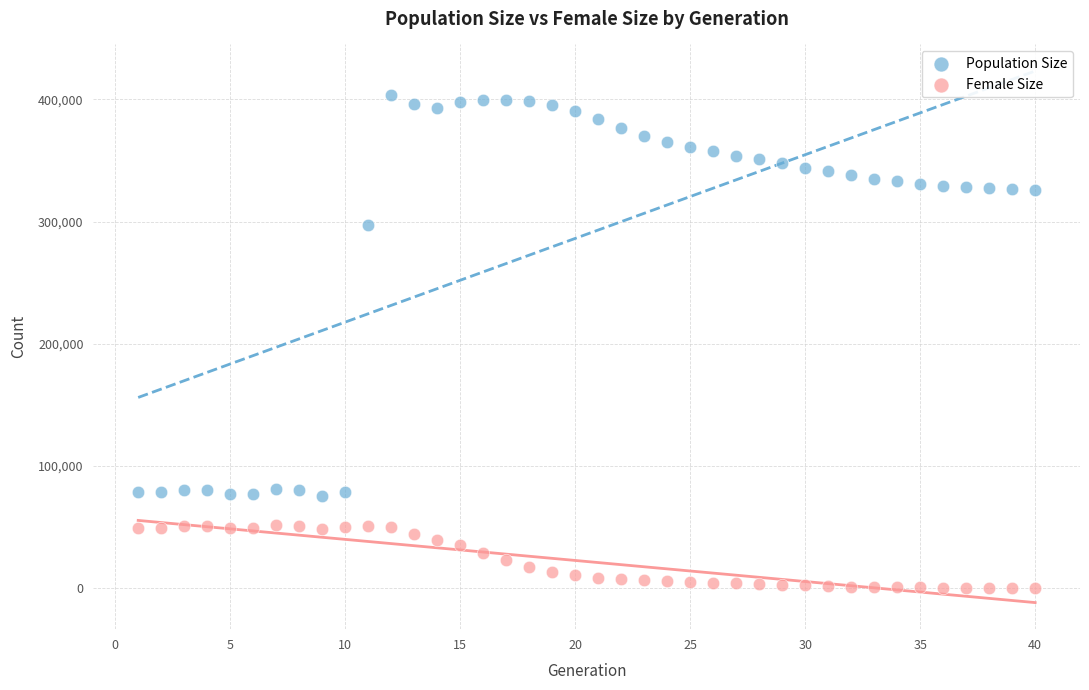

Which series reaches the minimum Y coordinate?

Female Size